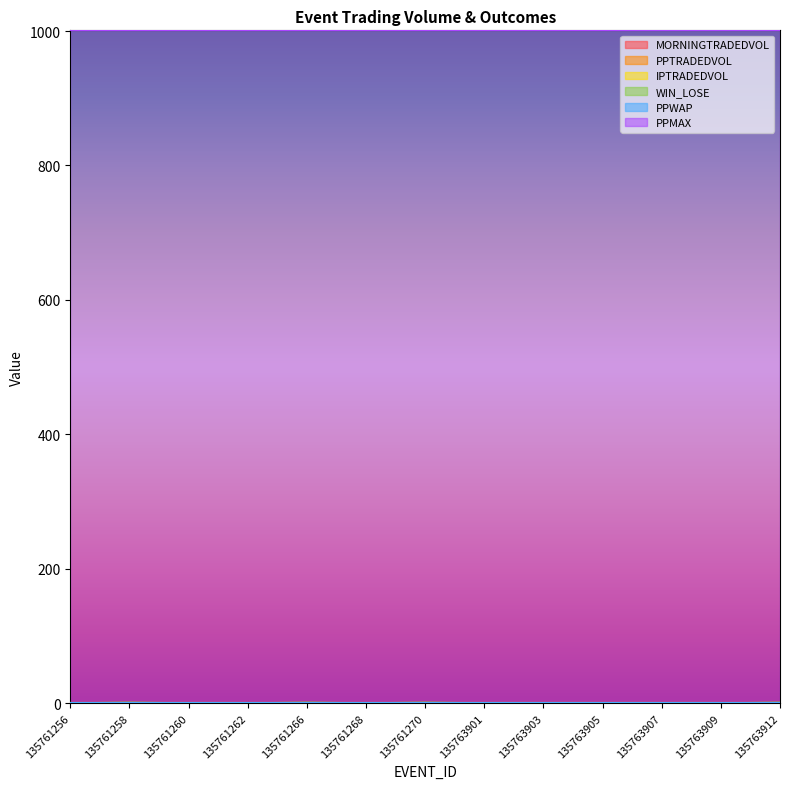

Which category has the highest value in the MORNINGTRADEDVOL series?

135761256